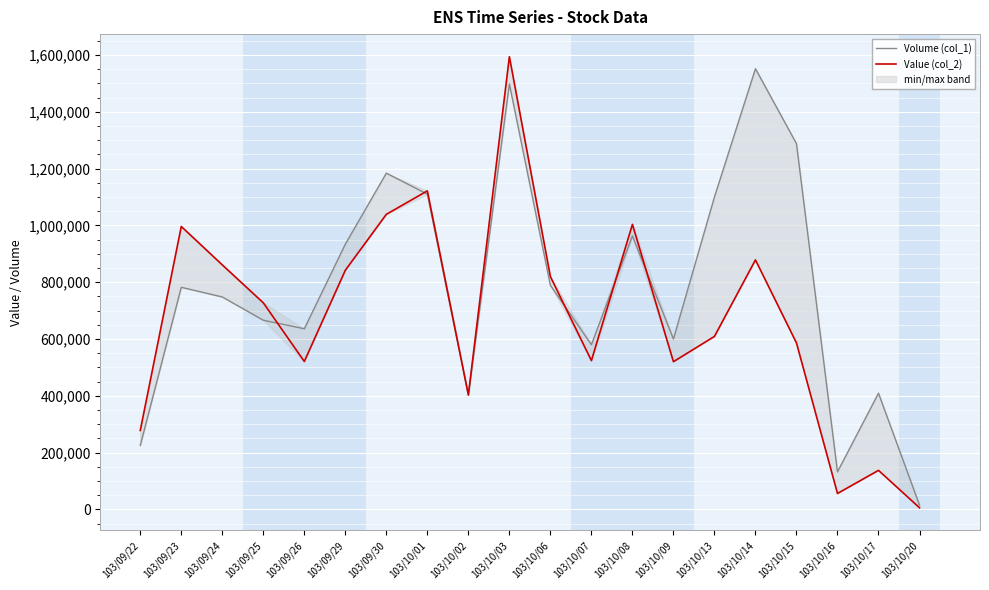

What is the label of the 17th point from the right?

103/09/25